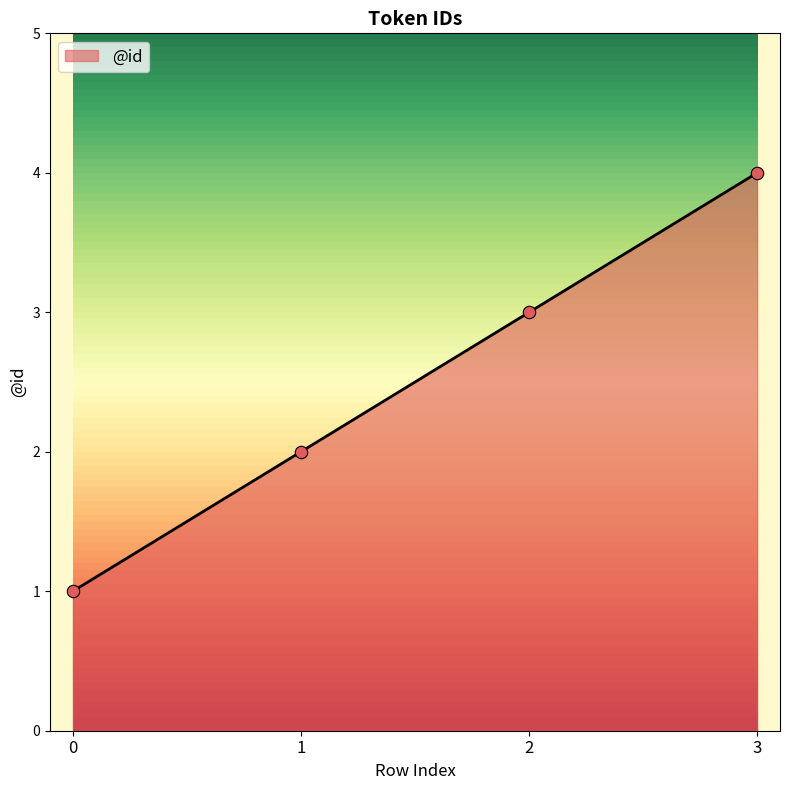

What is the ratio of the value at 3 to the value at 2?

1.3